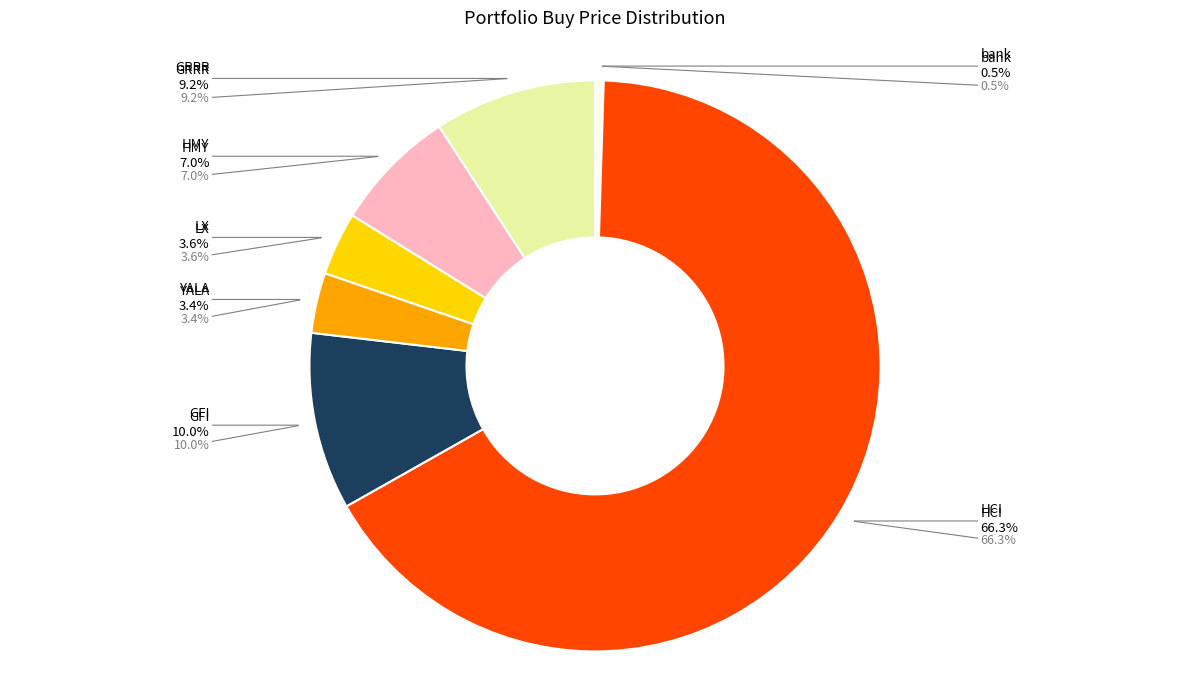

Is it true that GFI is 10% of the pie?

True